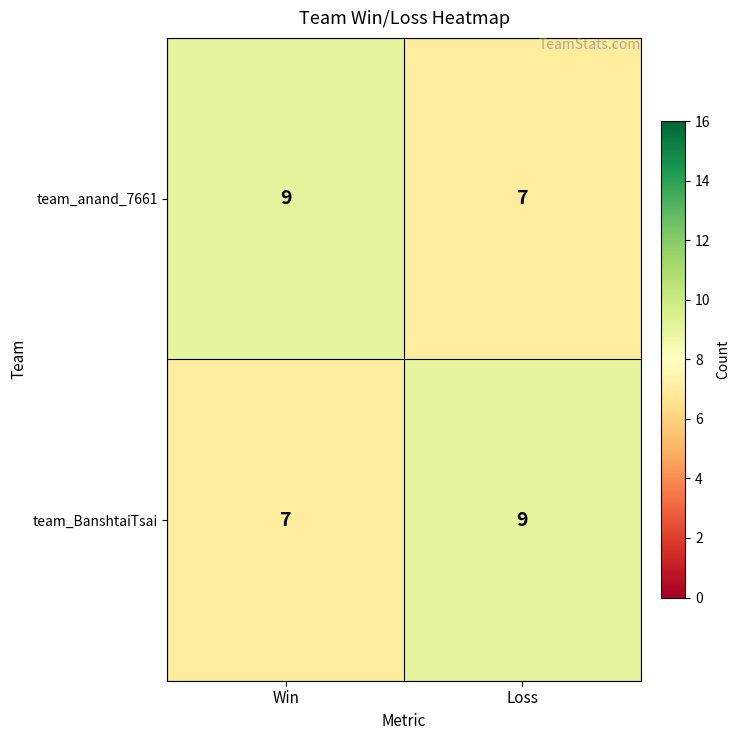

At how many categories does at least one series exceed 7?

2